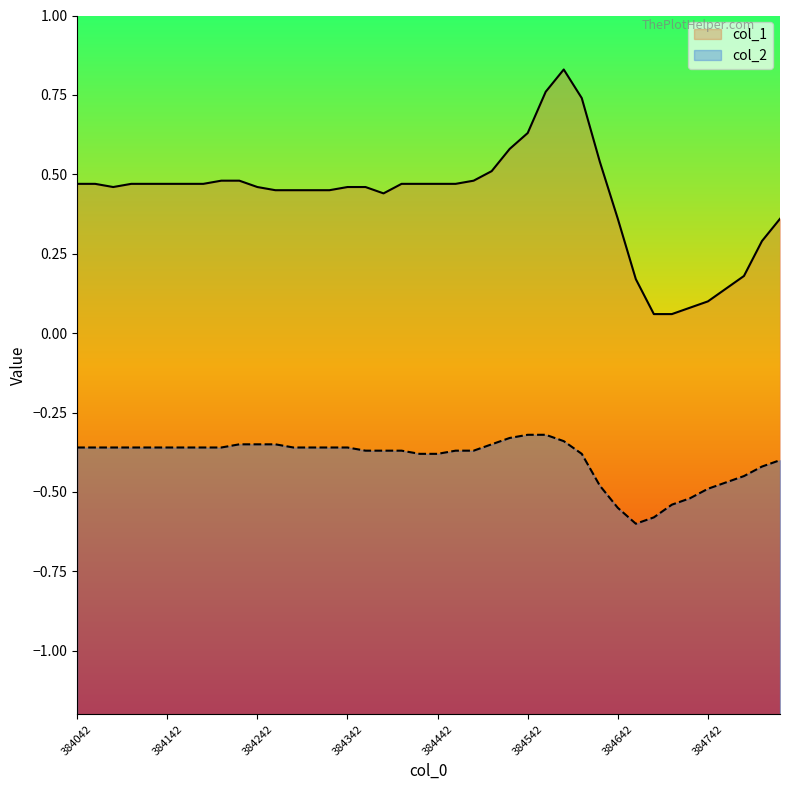

At which category does col_2 reach its first local valley?

384662